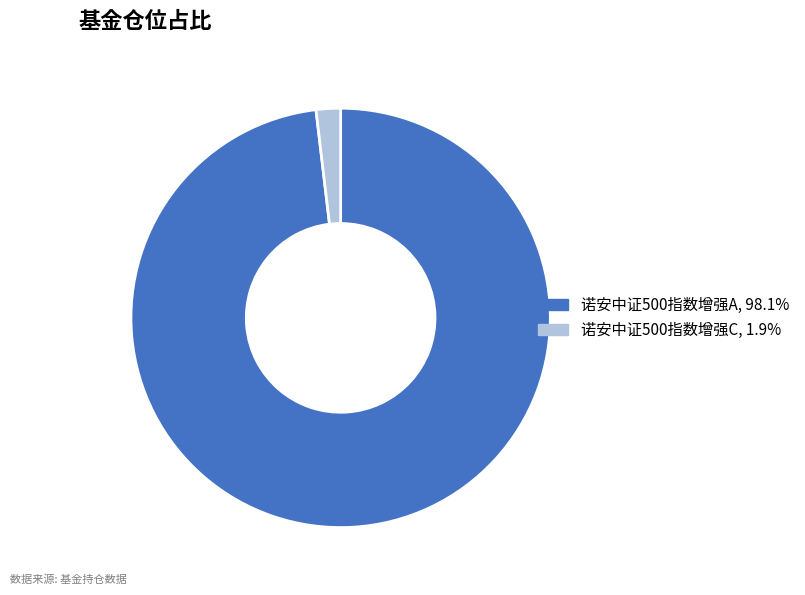

Rank the categories by value from lowest to highest.

诺安中证500指数增强C, 诺安中证500指数增强A